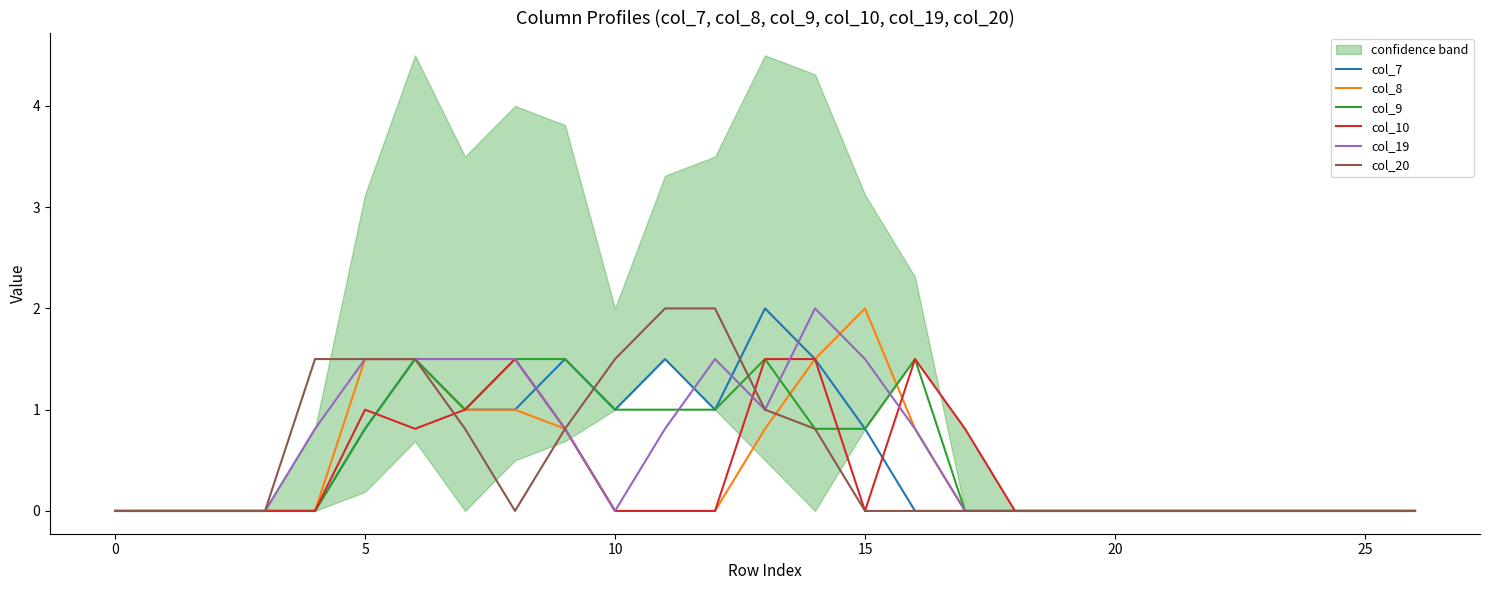

What is the value of the col_7 point at the 12th from the left?

1.5